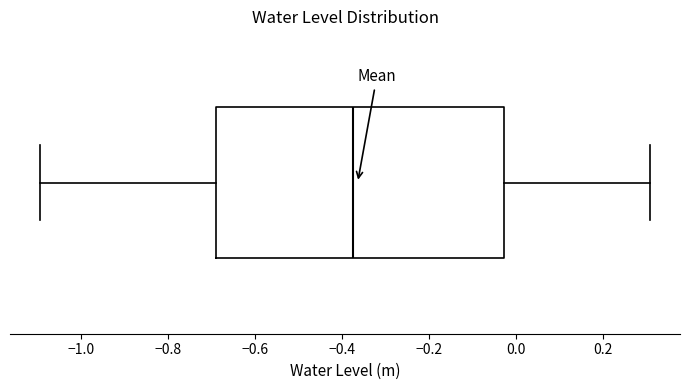

Transcribe this box plot: give where the median line is, the range the box spans, and where the two whiskers end, as read against the x-axis. The values are not printed on the chart, so give them approximately, as read against the axis.

median -0.38, box -0.68 to -0.02, whiskers -1.10 to 0.30